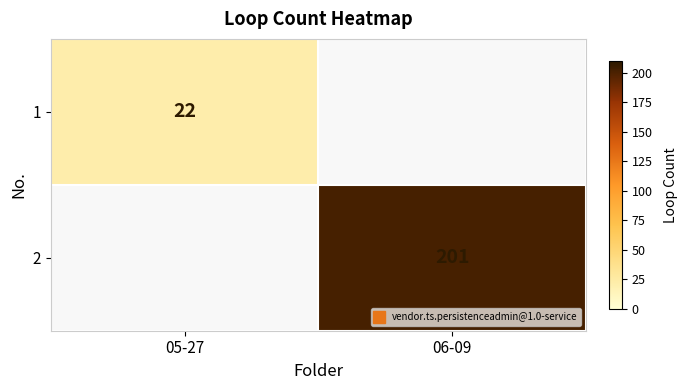

Is the value of 2 at 06-09 greater than the value of 1 at 05-27?

Yes